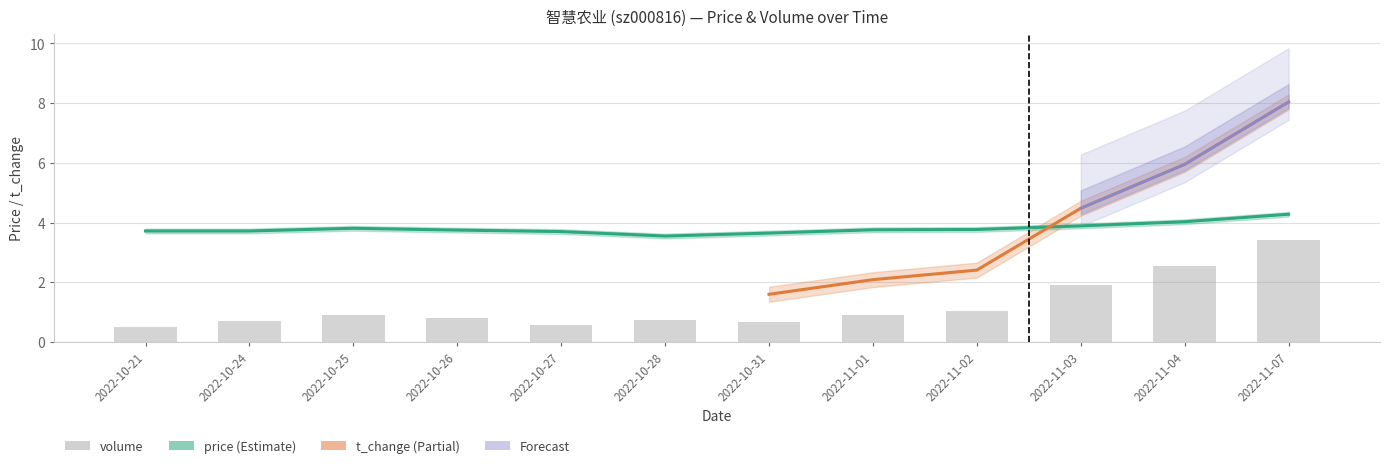

At how many categories does at least one series exceed 1?

12